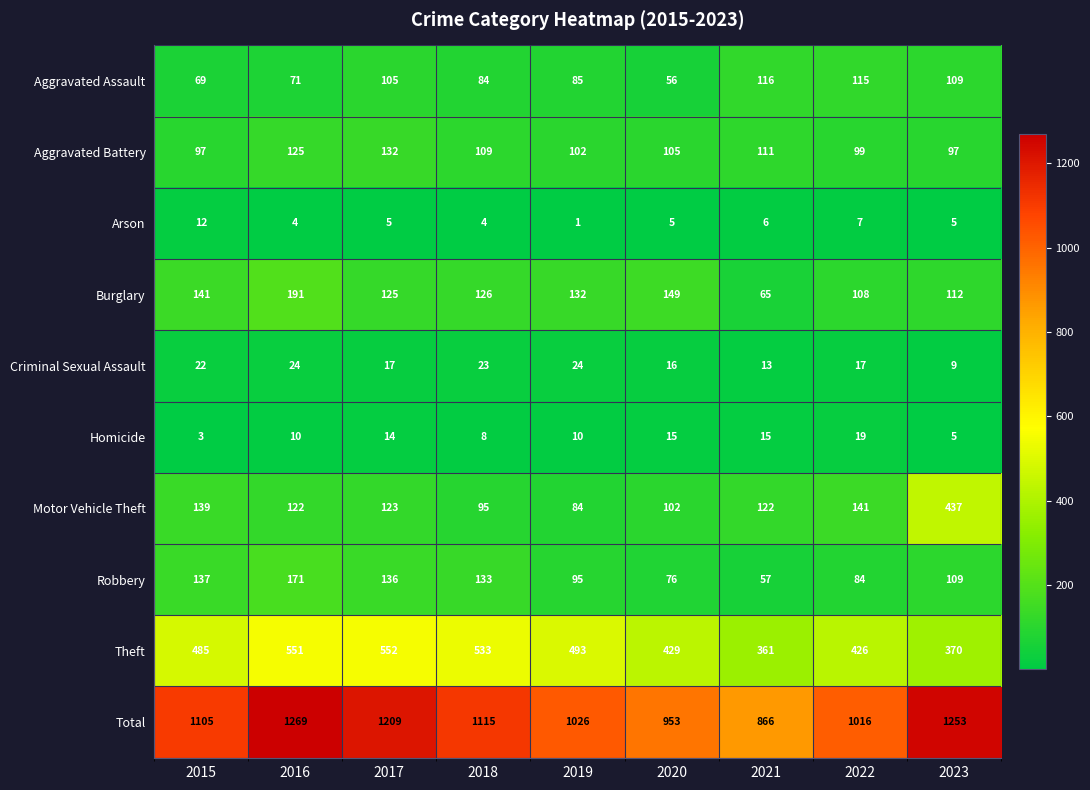

What is the lowest value of the Aggravated Assault series?

56